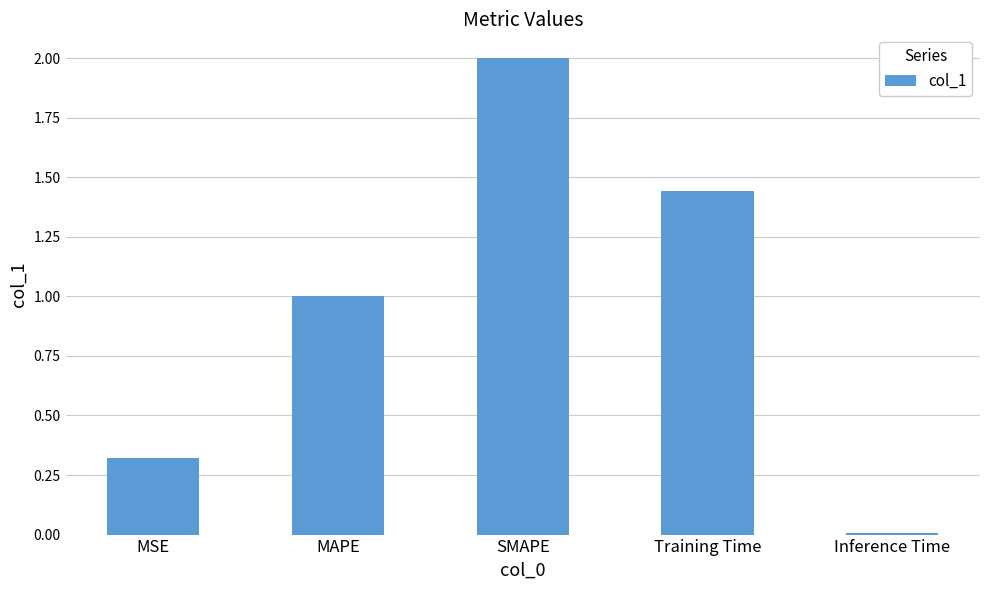

What is the value of the 3rd bar from the left?

2.0